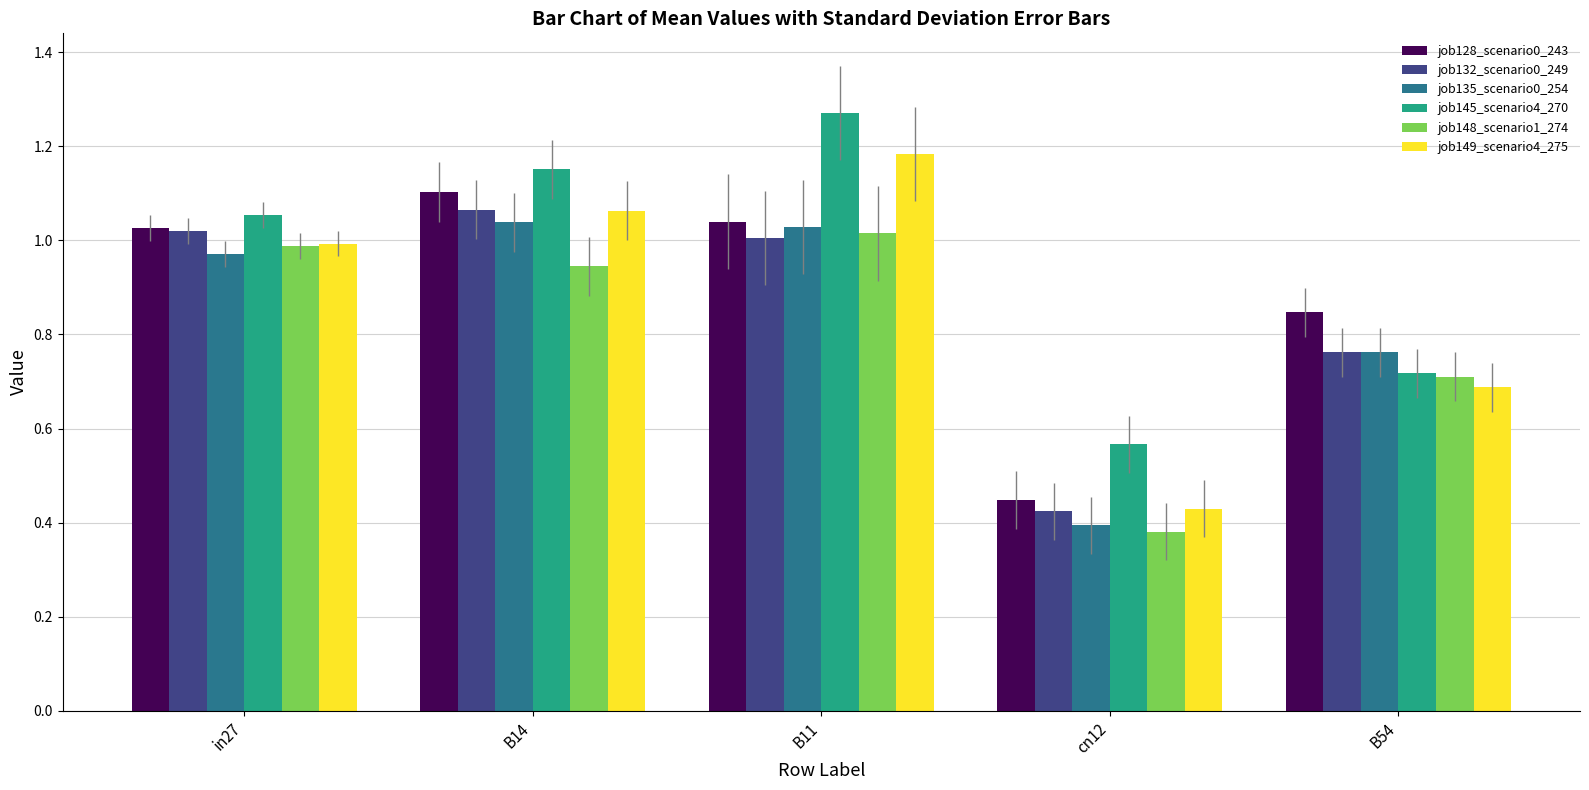

Where is job128_scenario0_243 nearest to the value 0?

cn12